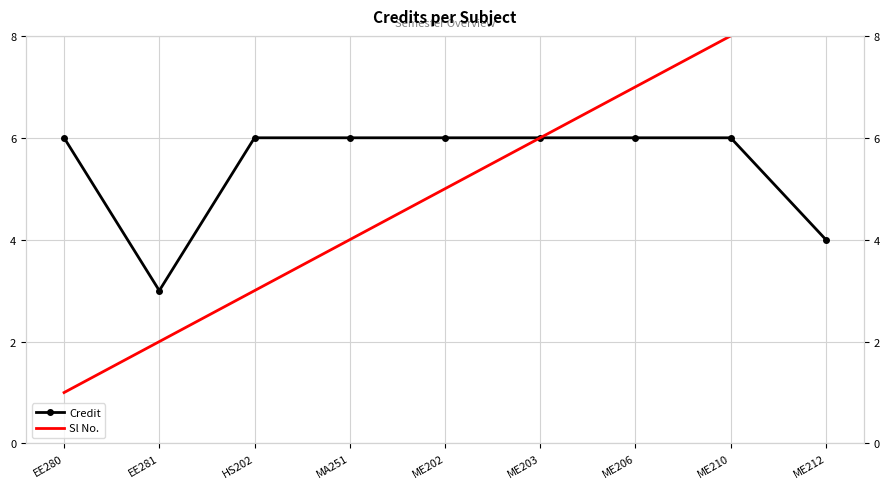

Reading left to right, what are all the values shown in this chart?

Credit: 6	3	6	6	6	6	6	6	4
Sl No.: 1	2	3	4	5	6	7	8	9